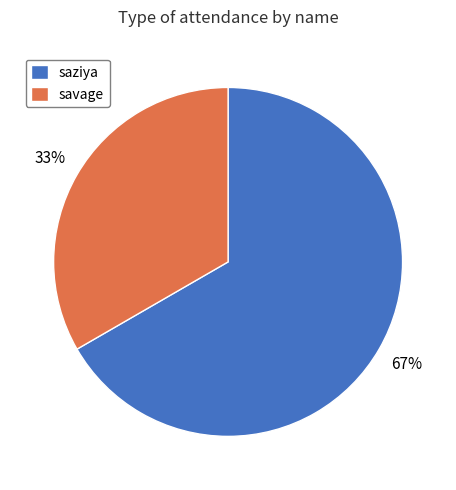

Between savage and saziya, which is larger?

saziya